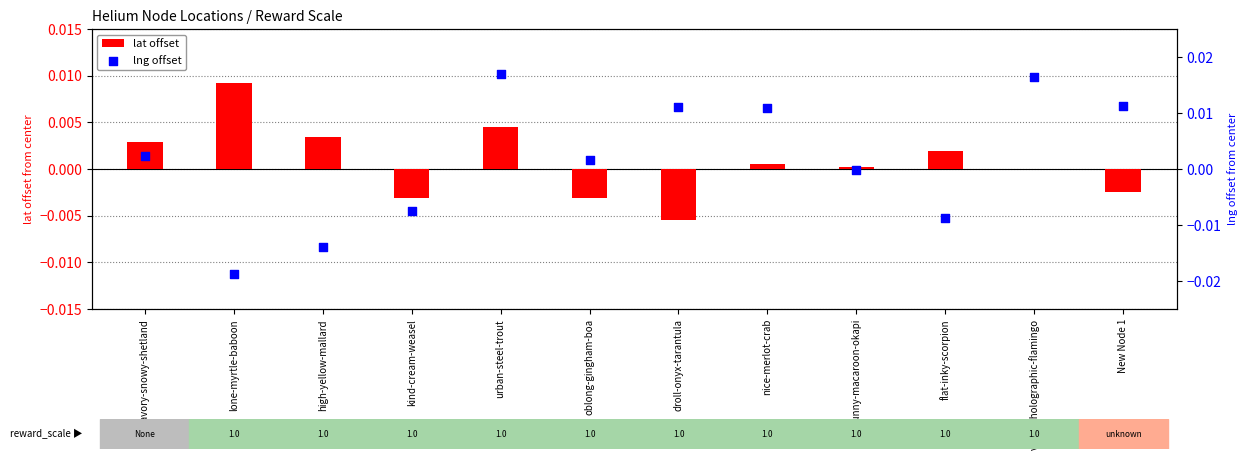

Is the value of lng offset at New Node 1 greater than the value of lat offset at oblong-gingham-boa?

Yes